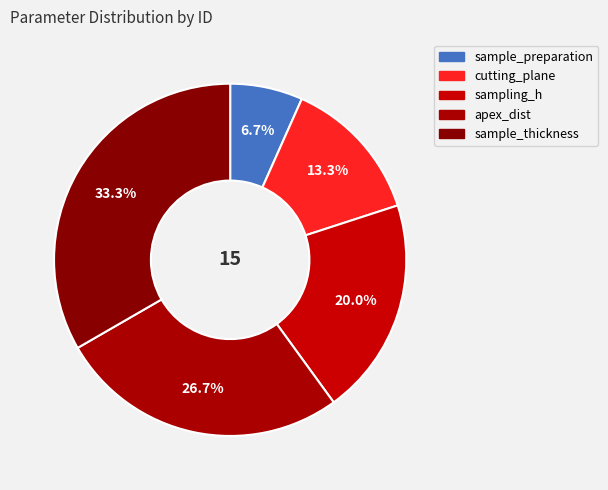

Combined, do apex_dist and sample_preparation account for over 50%?

No